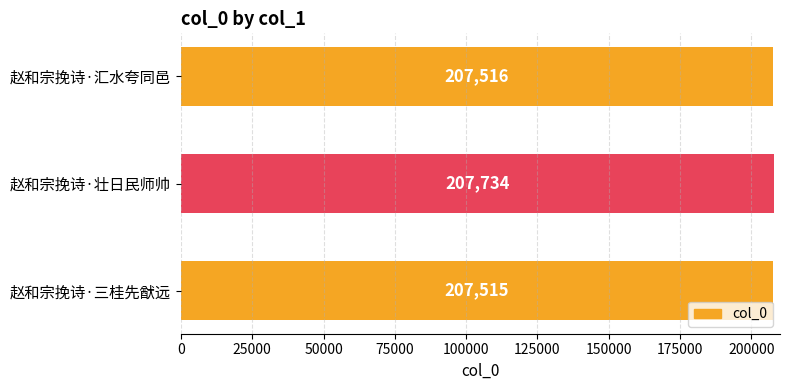

Reading top to bottom, what are all the values shown in this chart?

207516	207734	207515